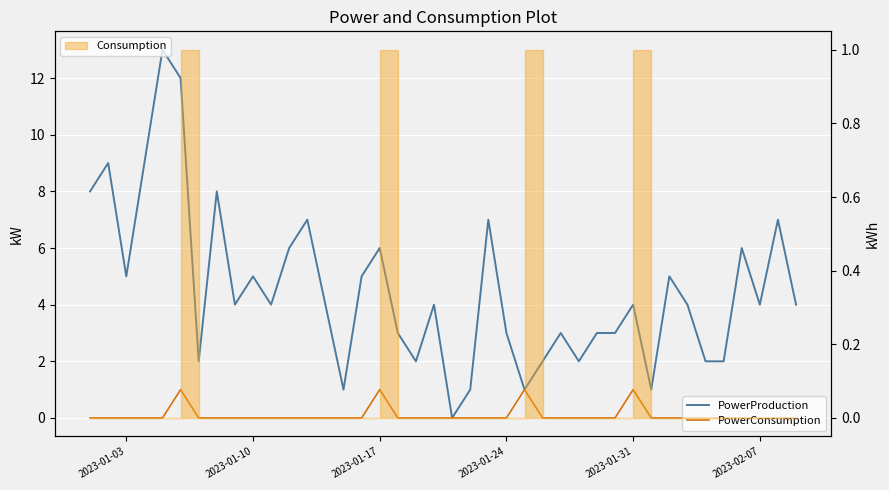

What is the greatest value displayed?

13